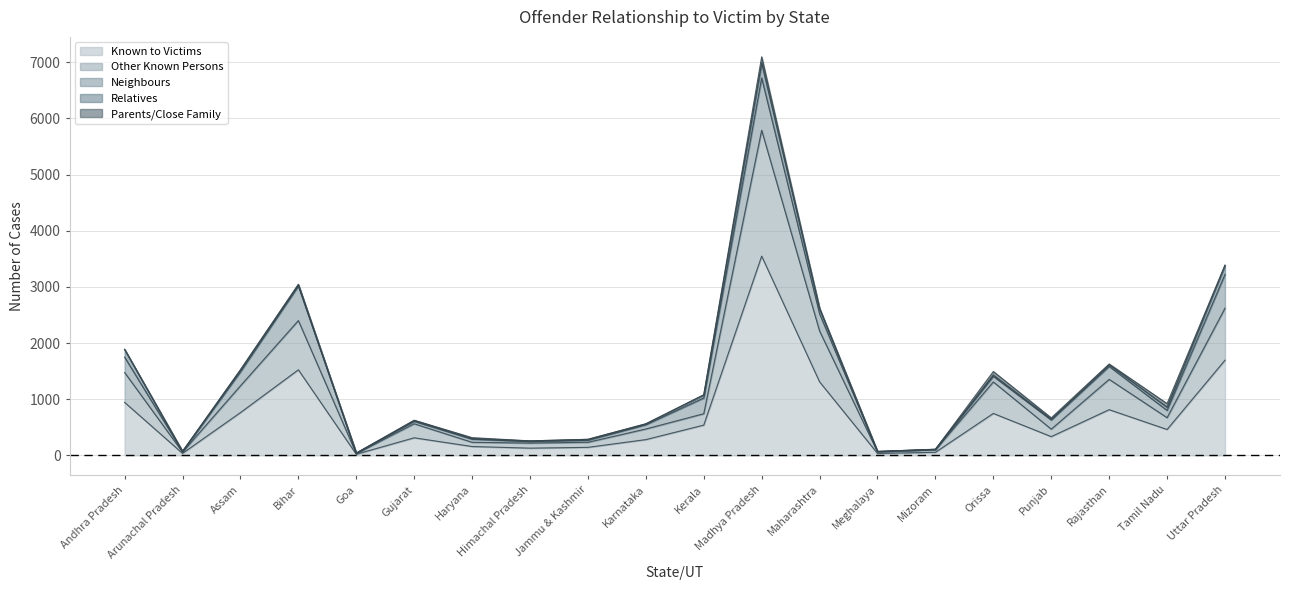

Which label corresponds to the largest value in the chart?

Madhya Pradesh